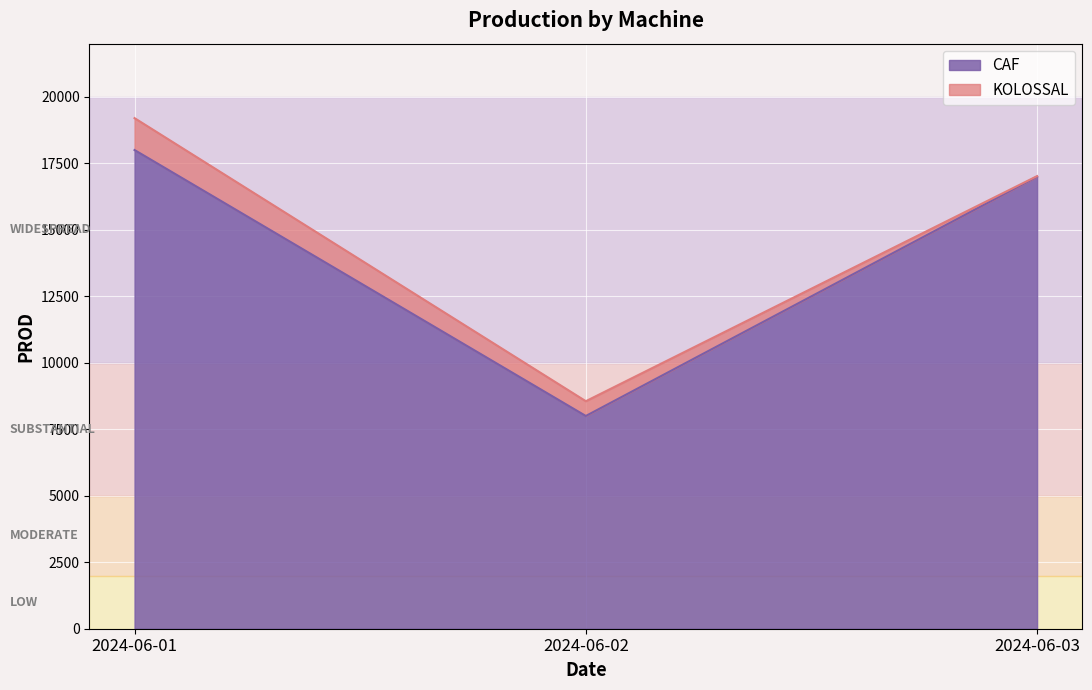

How many data points does each series have?

3